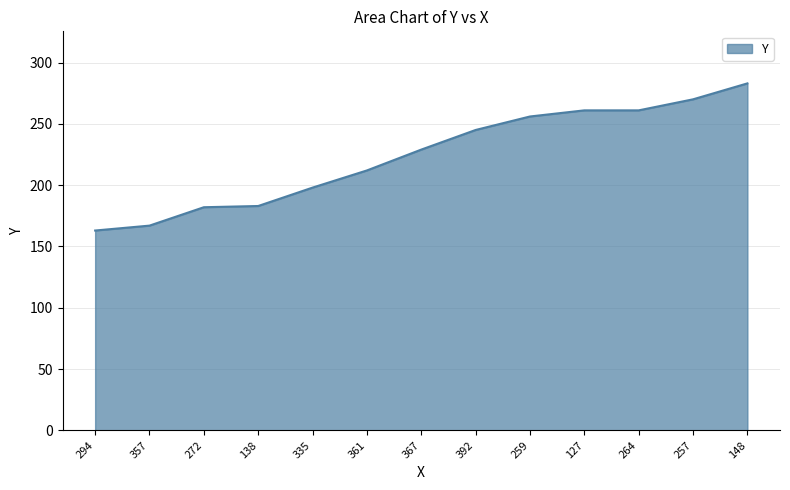

True or false: the data shows 51 at 272.

False